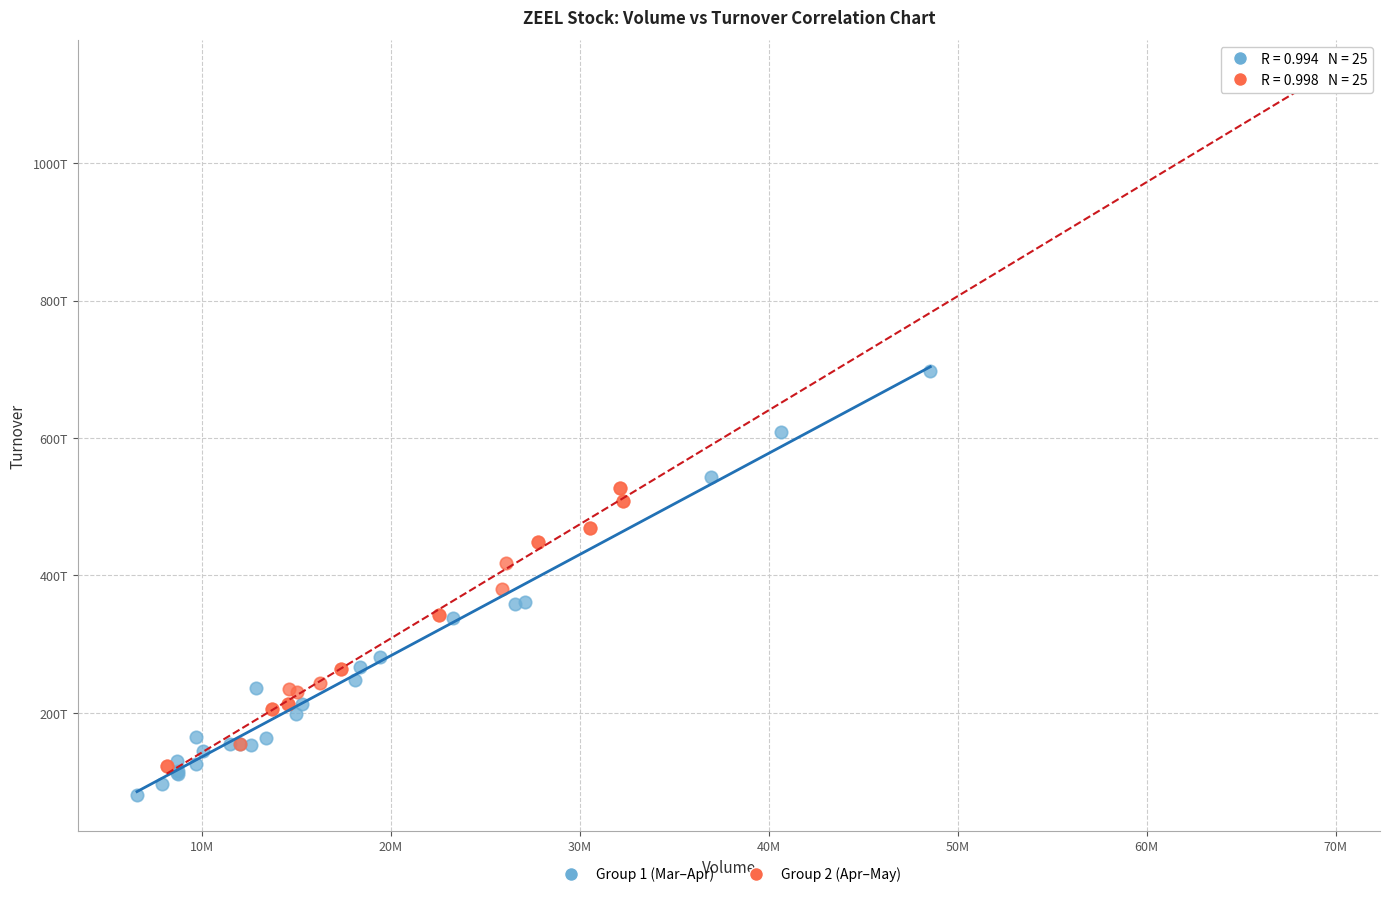

What are all the series names shown in the legend?

Group 1 (Mar–Apr), Group 2 (Apr–May)